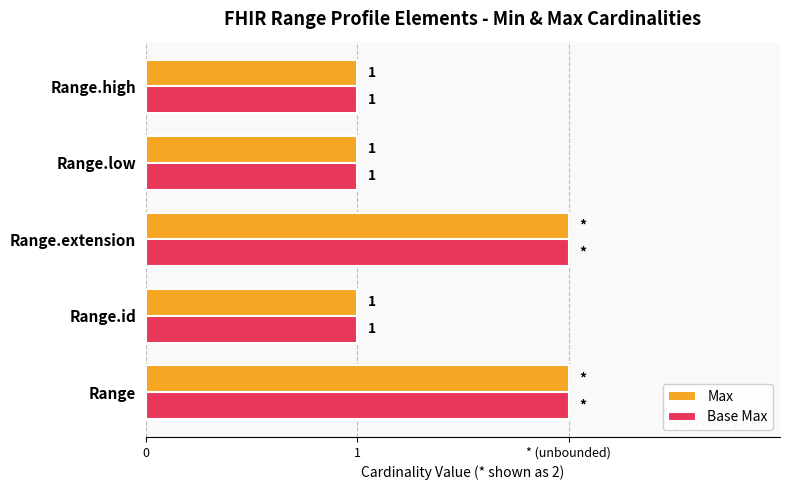

What are all the series names shown in the legend?

Max, Base Max